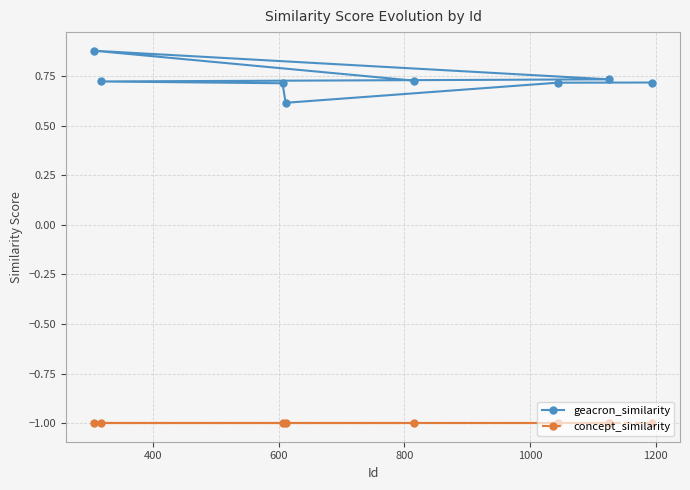

True or false: geacron_similarity and concept_similarity cross at least once.

False